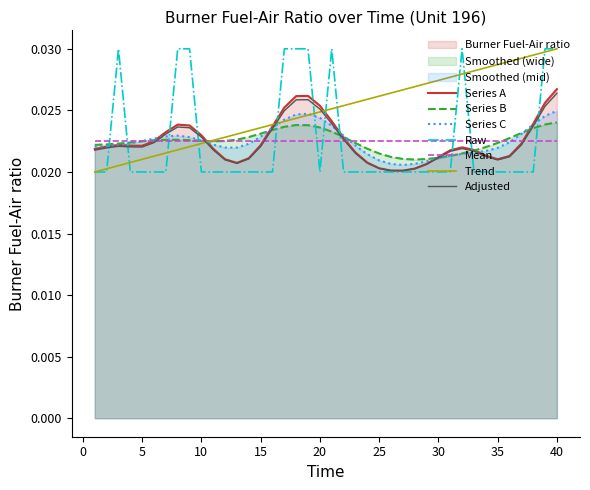

True or false: there are more than 1 points higher than both neighbors.

True